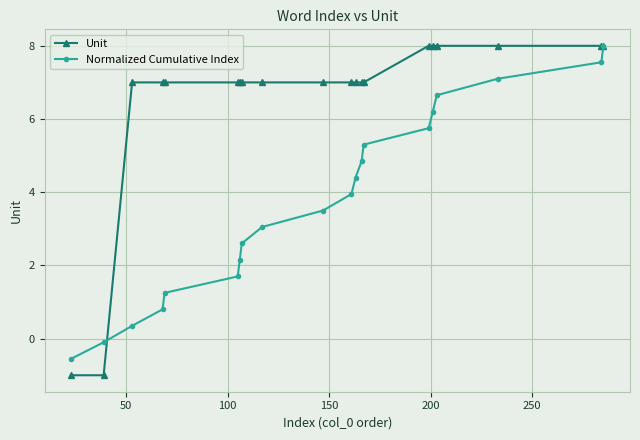

How many data points does each series have?

20